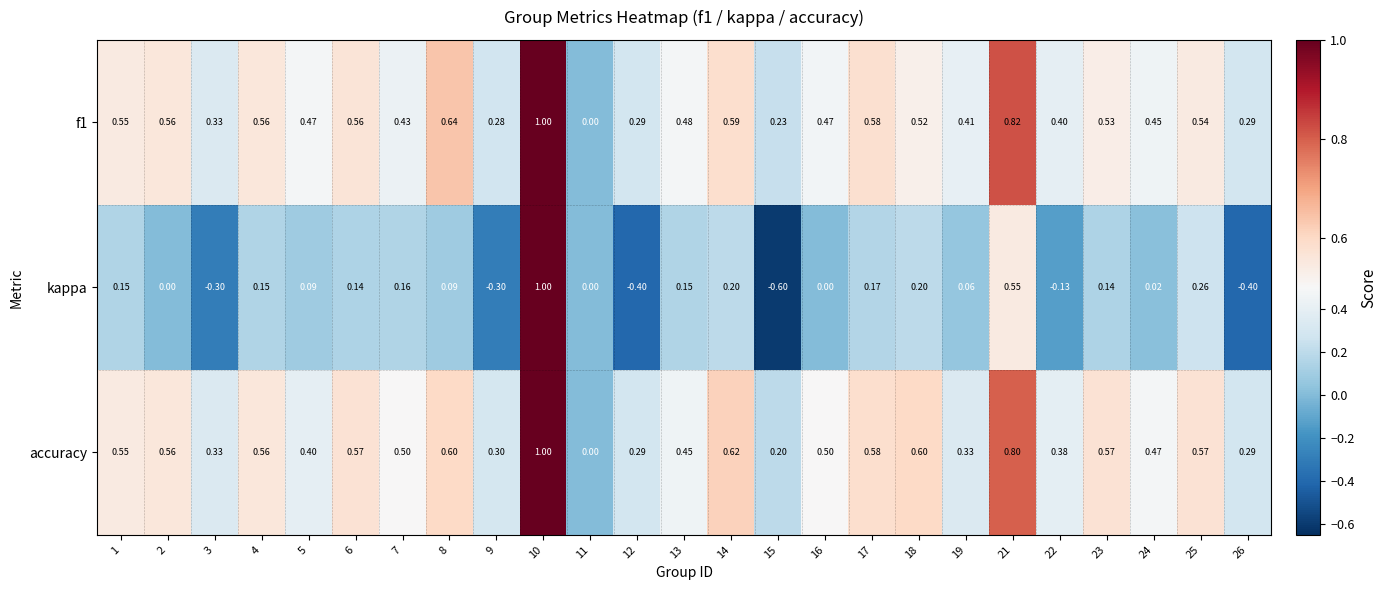

Which series has the largest total across all categories?

accuracy